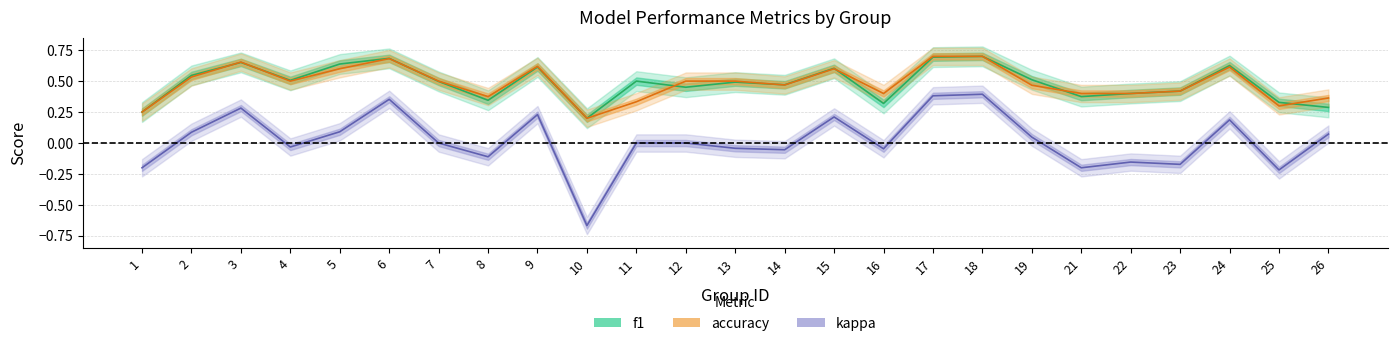

What is the difference between the kappa values at 8 and 13?

0.1